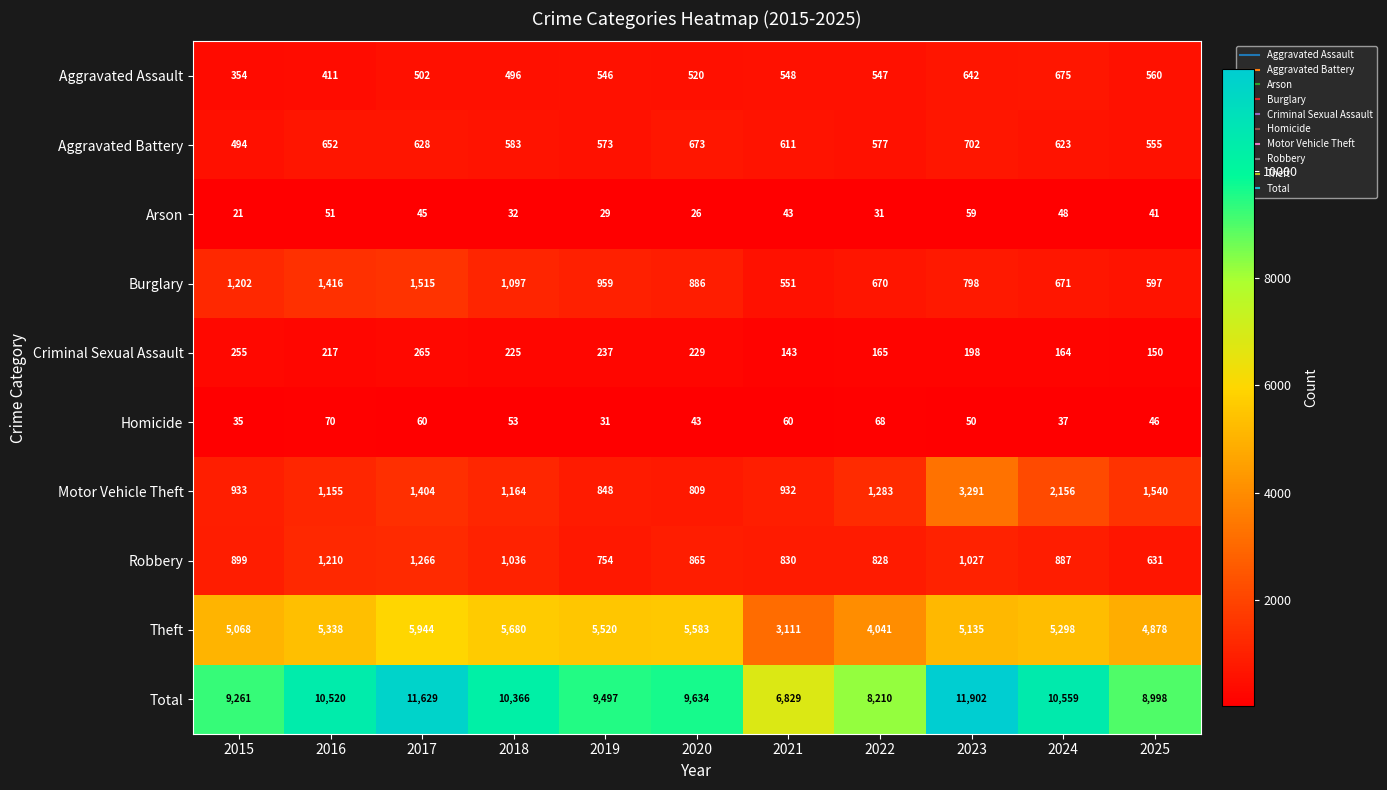

What is the difference between the second highest and second lowest values in the Criminal Sexual Assault series?

105